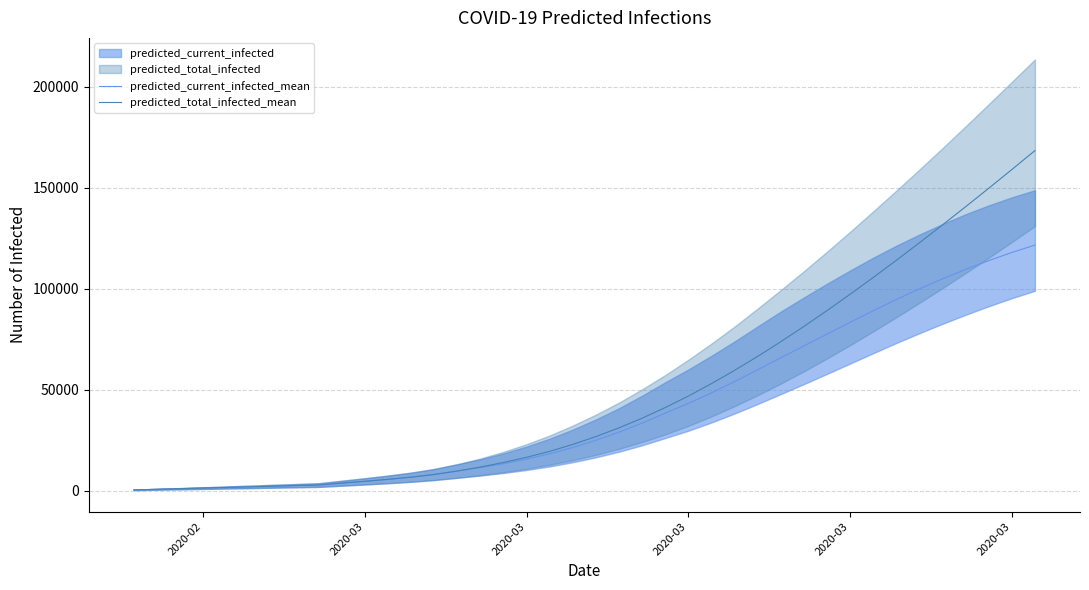

How many lines are shown in the chart?

2